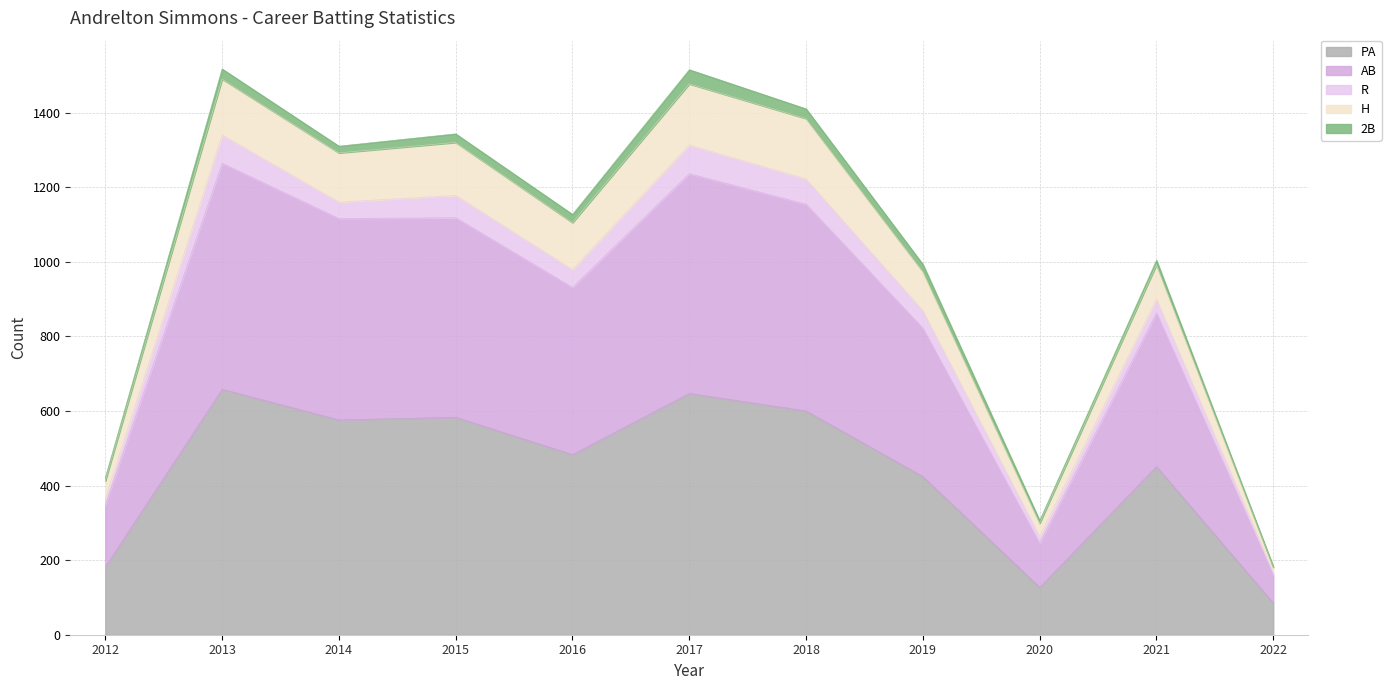

True or false: PA has more than 1 interior local peaks.

True